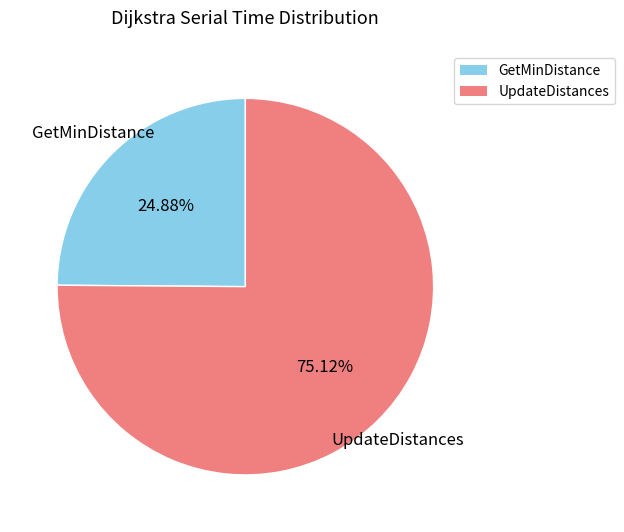

What percentage is the GetMinDistance slice, to the nearest percent?

25%